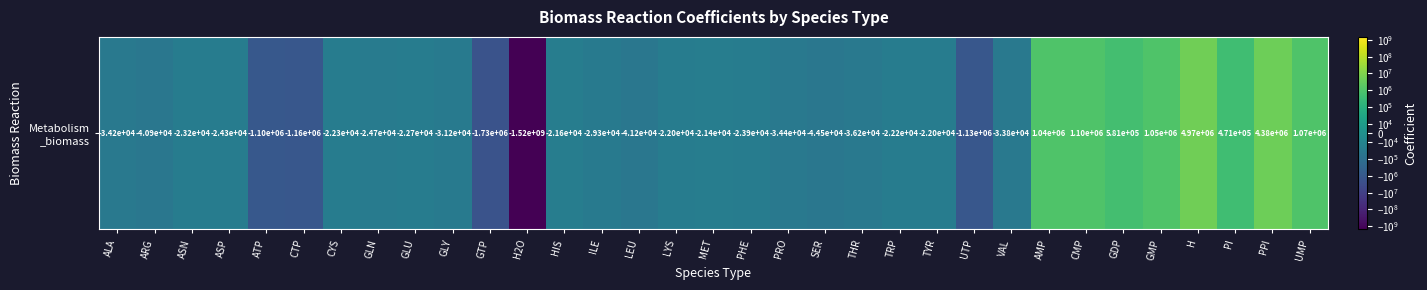

Reading right to left, transcribe all the data shown in this chart.

UMP=1066339.0	PPI=4381069.0	PI=471096.2	H=4972350.0	GMP=1052899.0	GDP=581419.2	CMP=1098019.0	AMP=1035619.0	VAL=-33790.4	UTP=-1132896.0	TYR=-21990.4	TRP=-22190.4	THR=-36190.4	SER=-44490.4	PRO=-34390.4	PHE=-23890.4	MET=-21390.4	LYS=-21990.4	LEU=-41190.4	ILE=-29290.4	HIS=-21590.4	H2O=-1521617000.0	GTP=-1728316.0	GLY=-31190.4	GLU=-22690.4	GLN=-24690.4	CYS=-22290.4	CTP=-1164906.0	ATP=-1101856.0	ASP=-24290.4	ASN=-23190.4	ARG=-40890.4	ALA=-34190.4